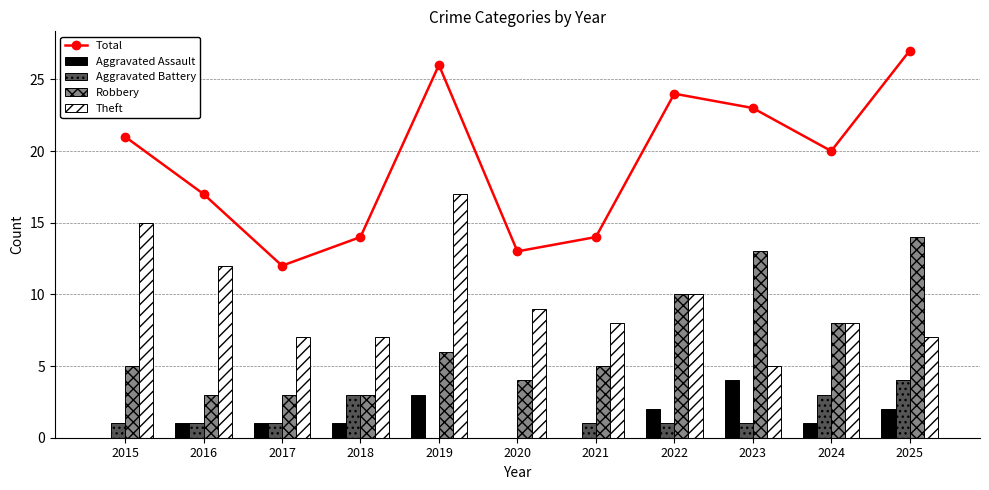

How many groups of bars are there?

11